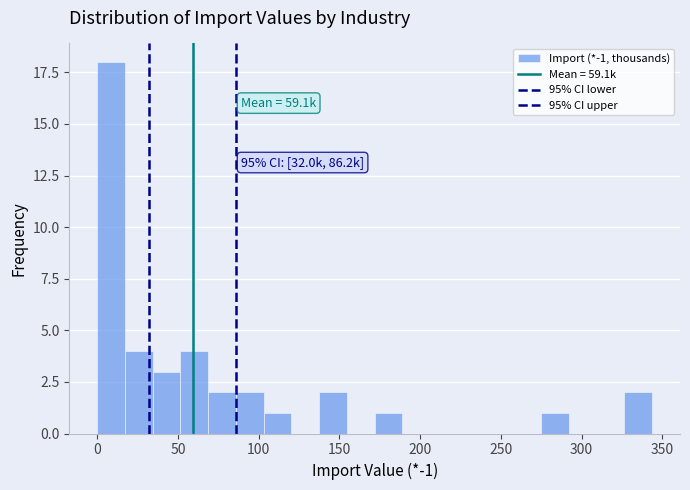

Read against the x-axis, roughly where is the centre of the tallest bar?

10